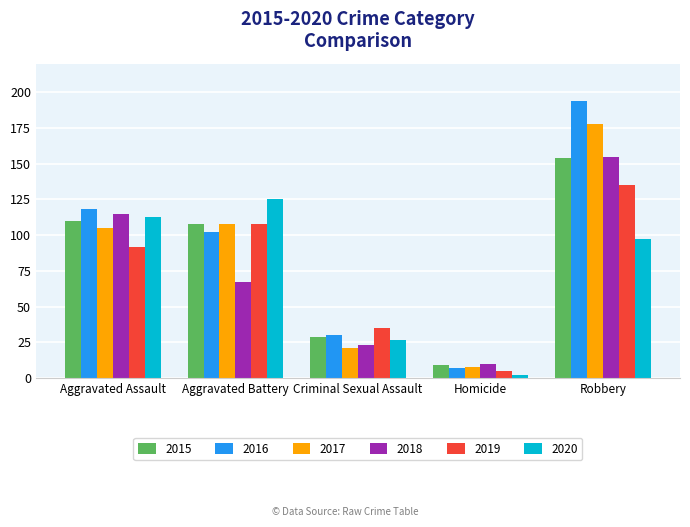

Where is 2019 nearest to the value 70?

Aggravated Assault